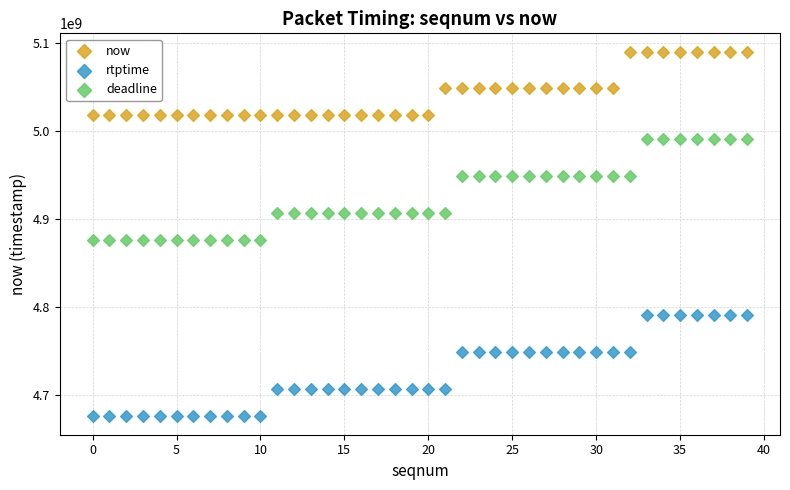

Across all data points, what is the range of Y values (max minus min)?

414478112